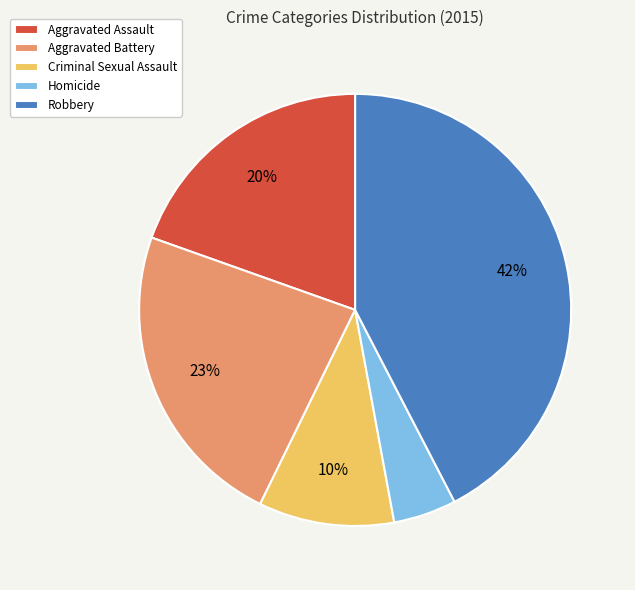

Rank the categories by value from highest to lowest.

Robbery, Aggravated Battery, Aggravated Assault, Criminal Sexual Assault, Homicide